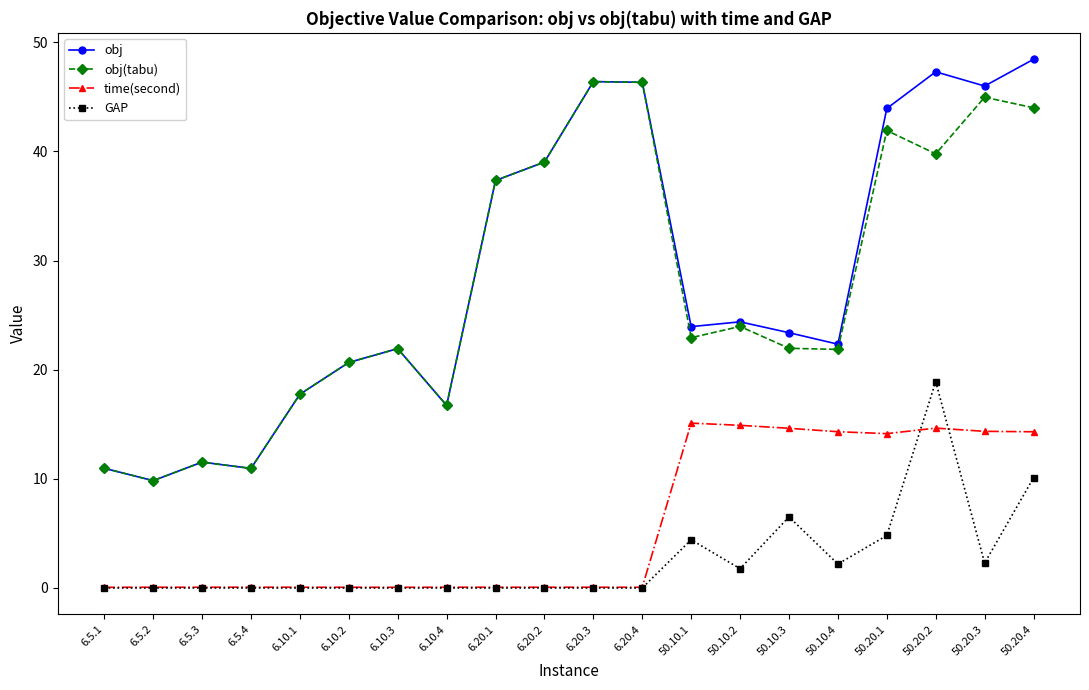

True or false: time(second) and obj(tabu) intersect in this chart.

False